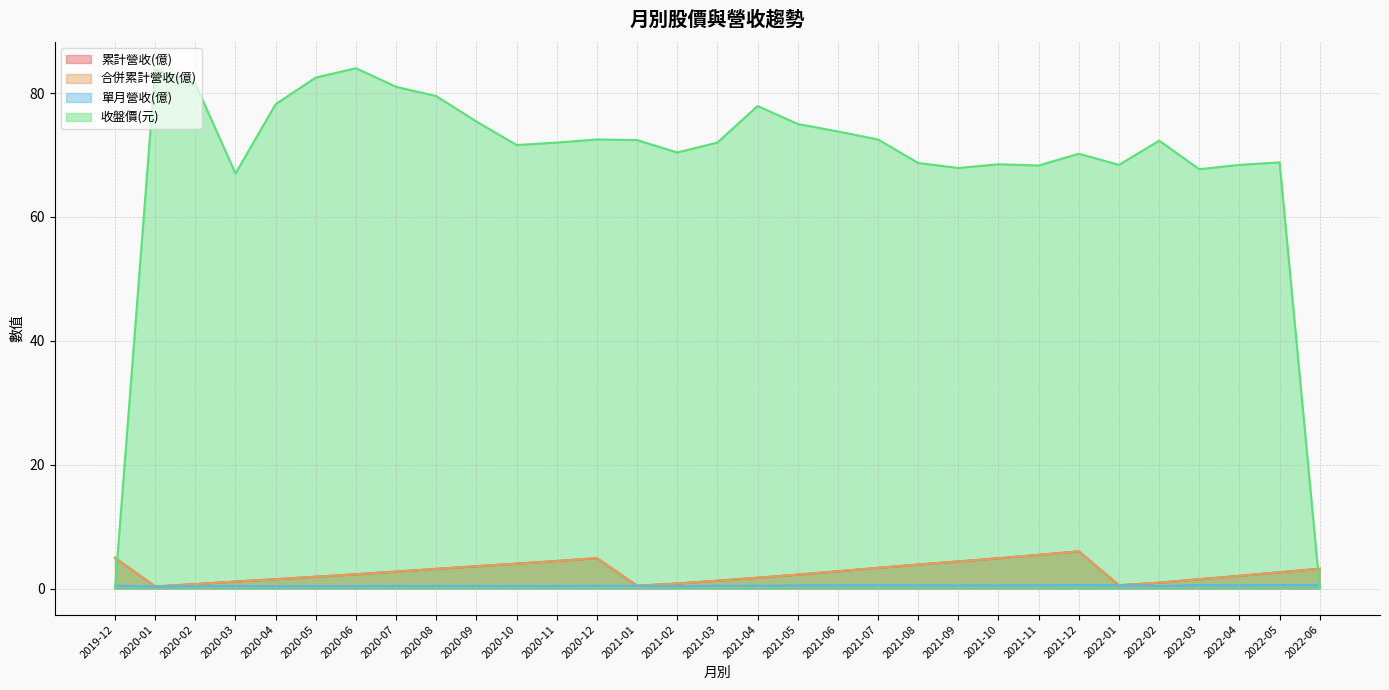

Which series has the largest range (max minus min)?

收盤價(元)